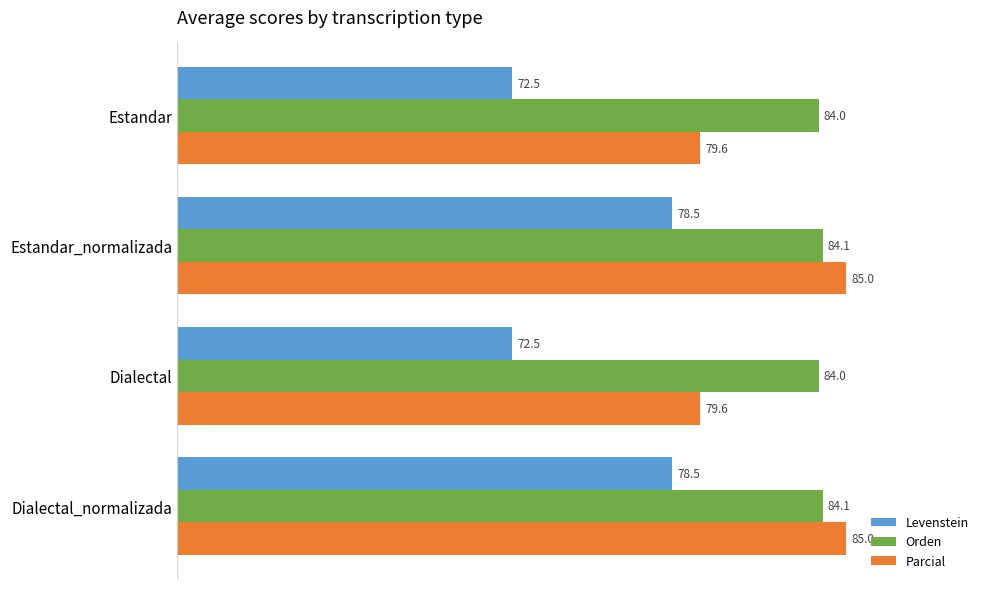

Is it true that Parcial equals 25.9 at Dialectal_normalizada?

False